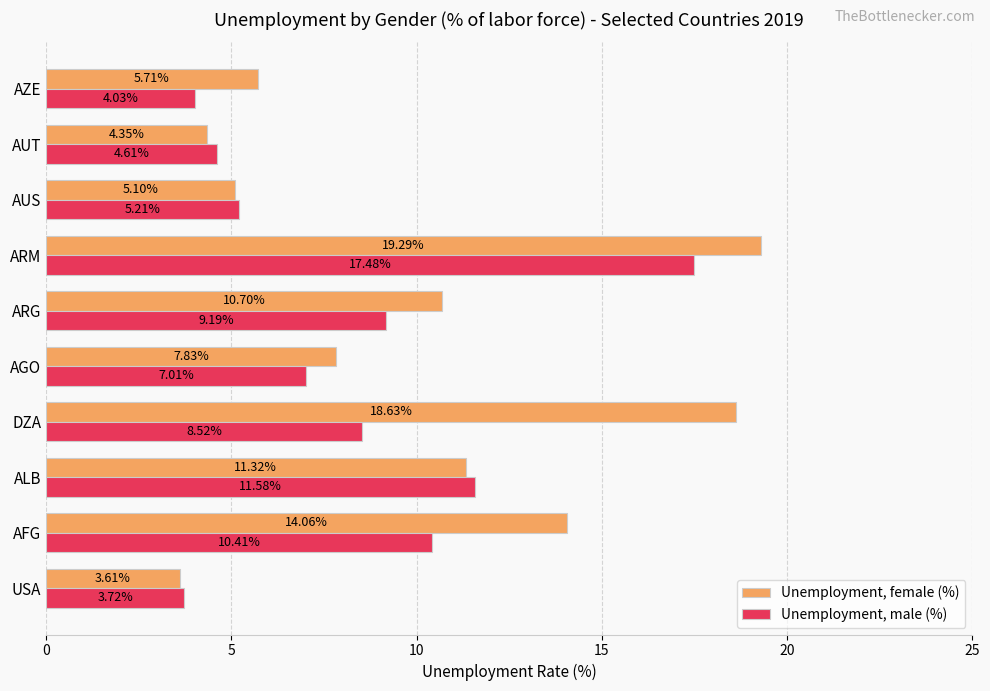

Which series has the widest spread of values?

Unemployment, female (%)